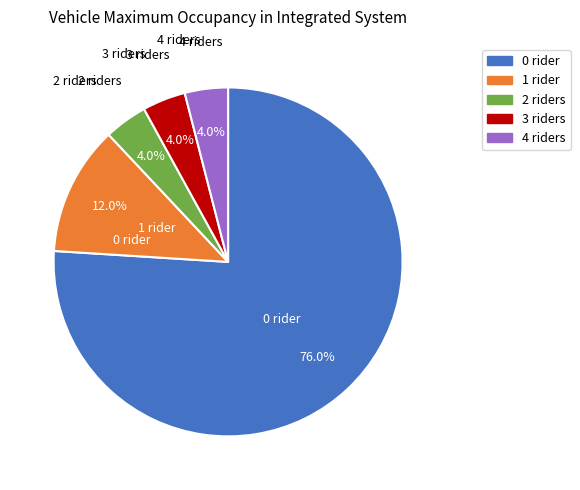

What is the largest slice in the pie chart?

0 rider